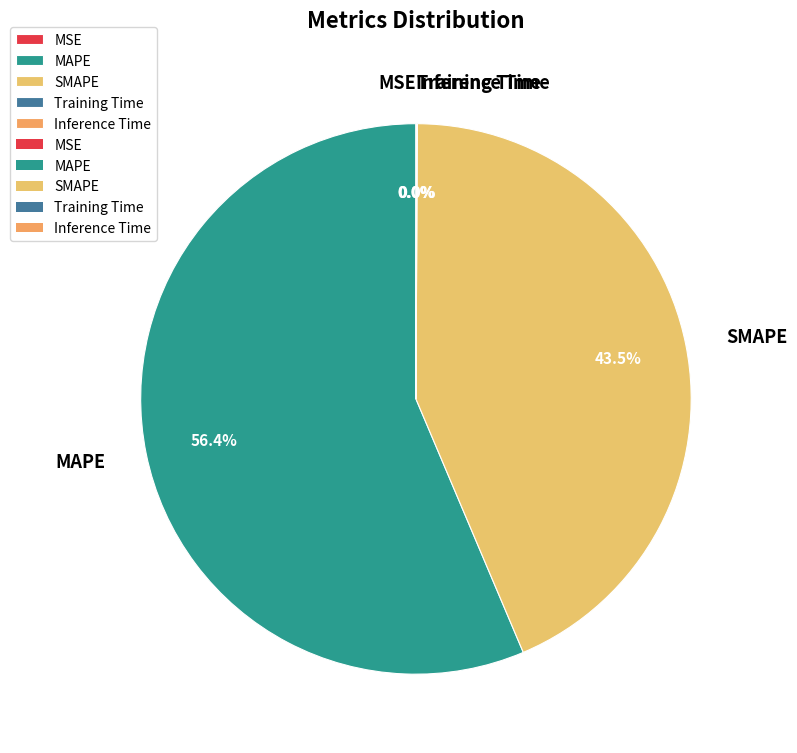

What is the ratio of the value at MAPE to the value at SMAPE?

1.3